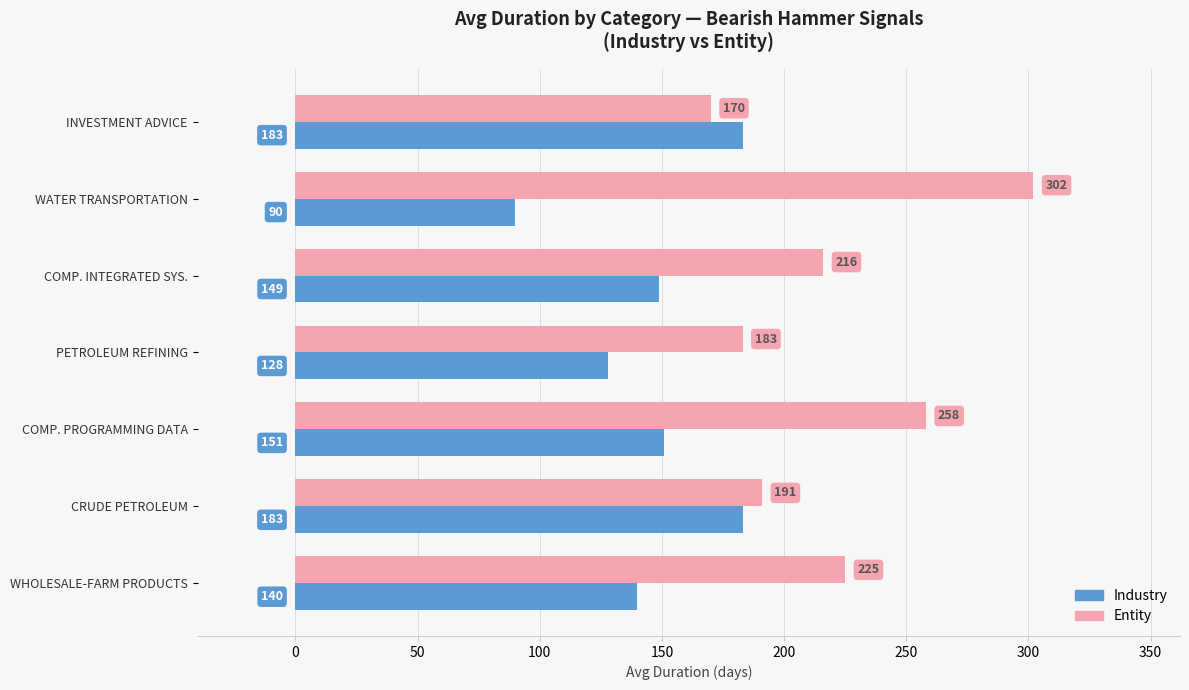

Is the value of Industry at INVESTMENT ADVICE greater than the value of Entity at CRUDE PETROLEUM?

No